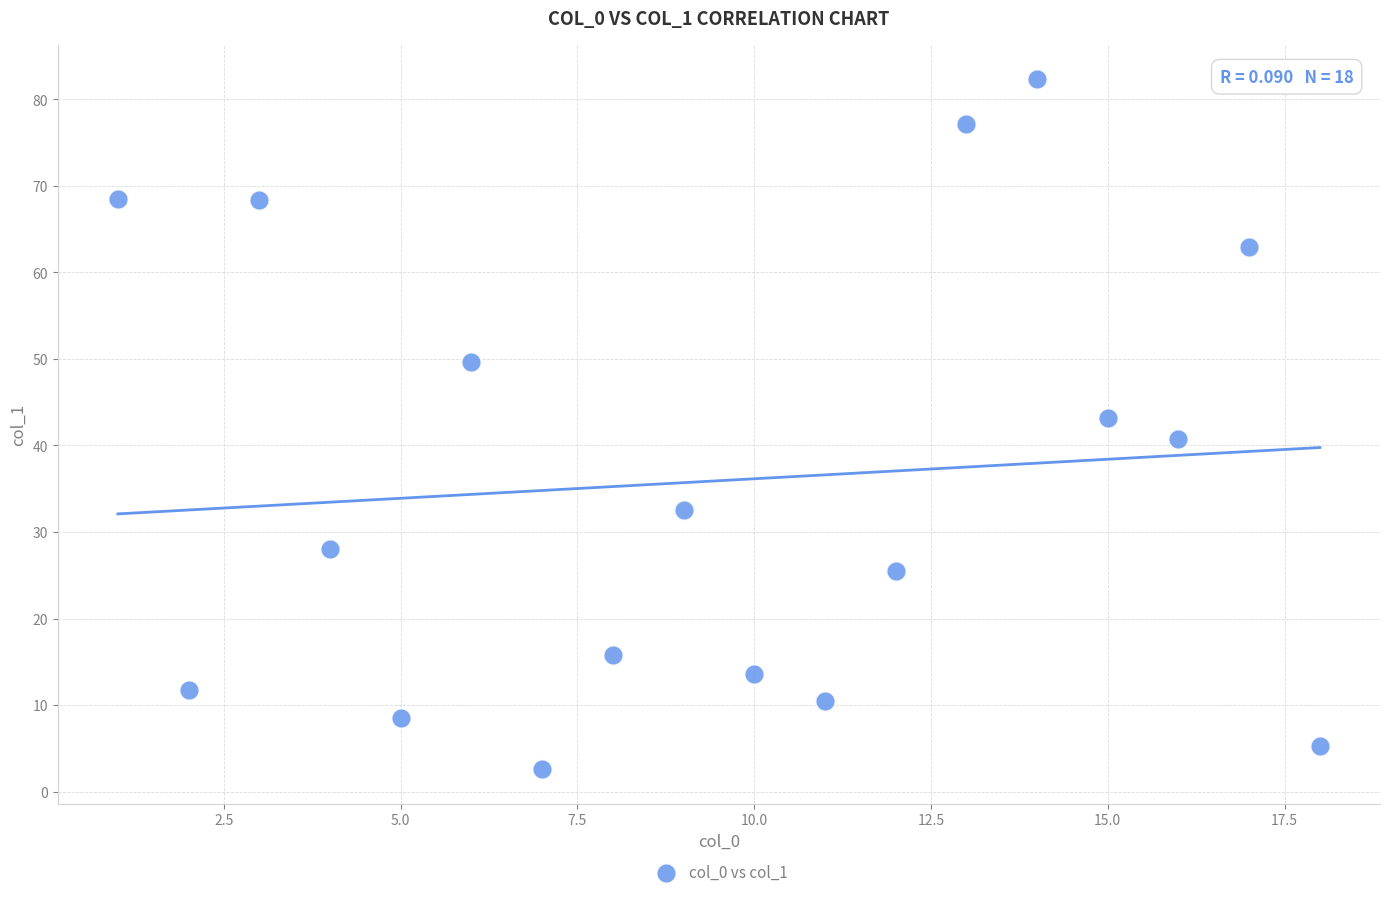

What is the range of Y values (max minus min)?

79.7